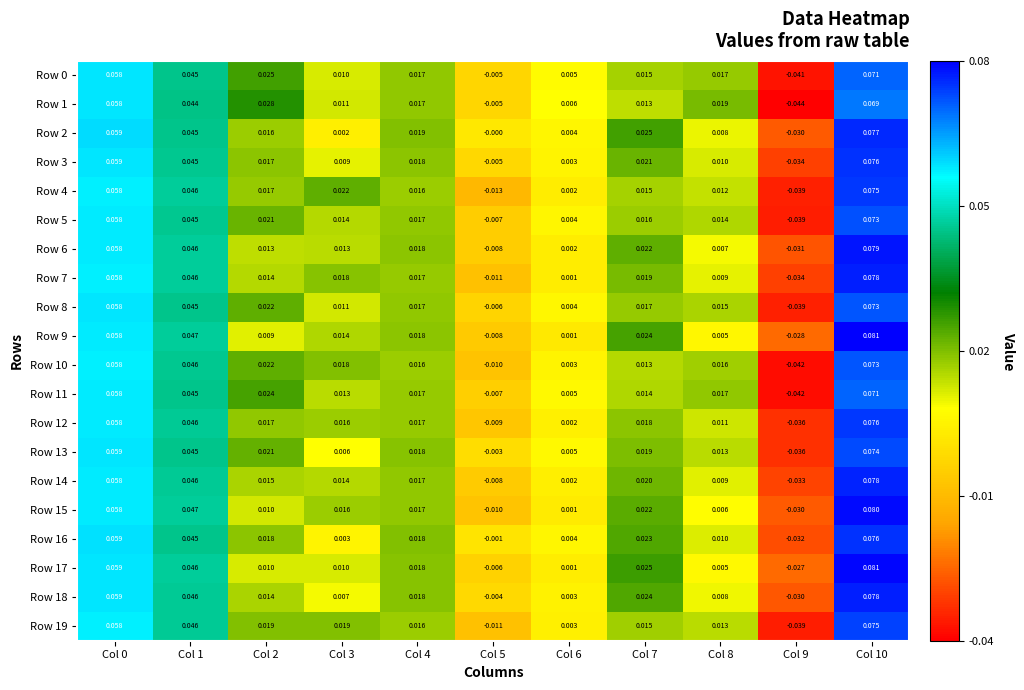

Is the value of Row 17 at Col 9 greater than the value of Row 6 at Col 3?

No